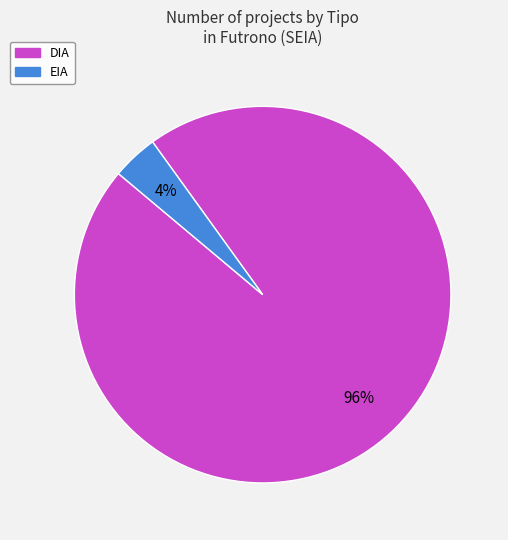

Rank the categories by value from lowest to highest.

EIA, DIA